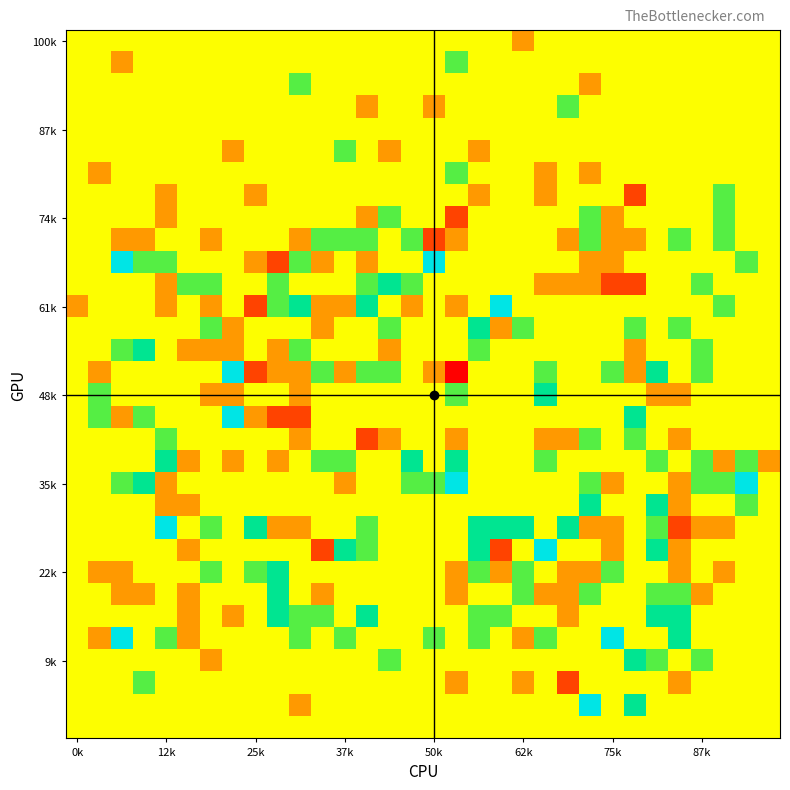

At how many categories does at least one series exceed -2?

32